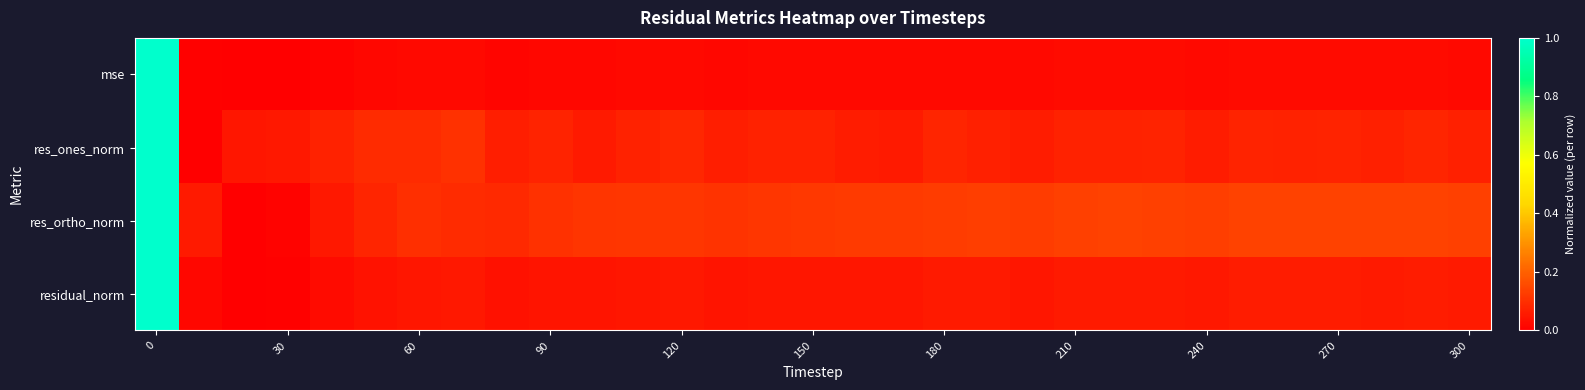

List the series in order of their peak value, lowest first.

mse, res_ones_norm, res_ortho_norm, residual_norm